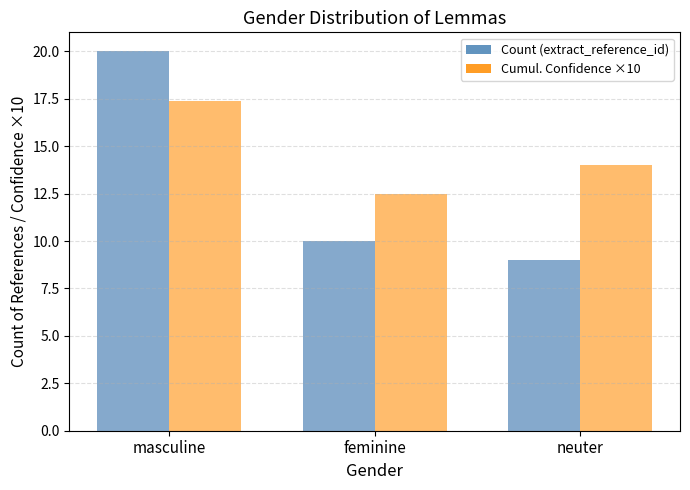

Rank the series at neuter from lowest to highest value.

Count (extract_reference_id), Cumul. Confidence ×10